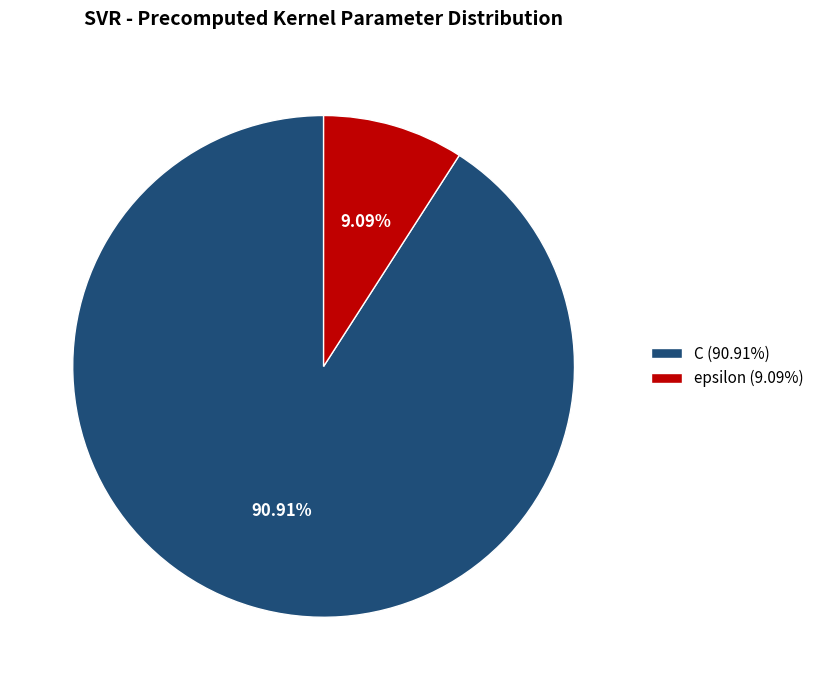

Which category has the smallest portion of the pie?

epsilon